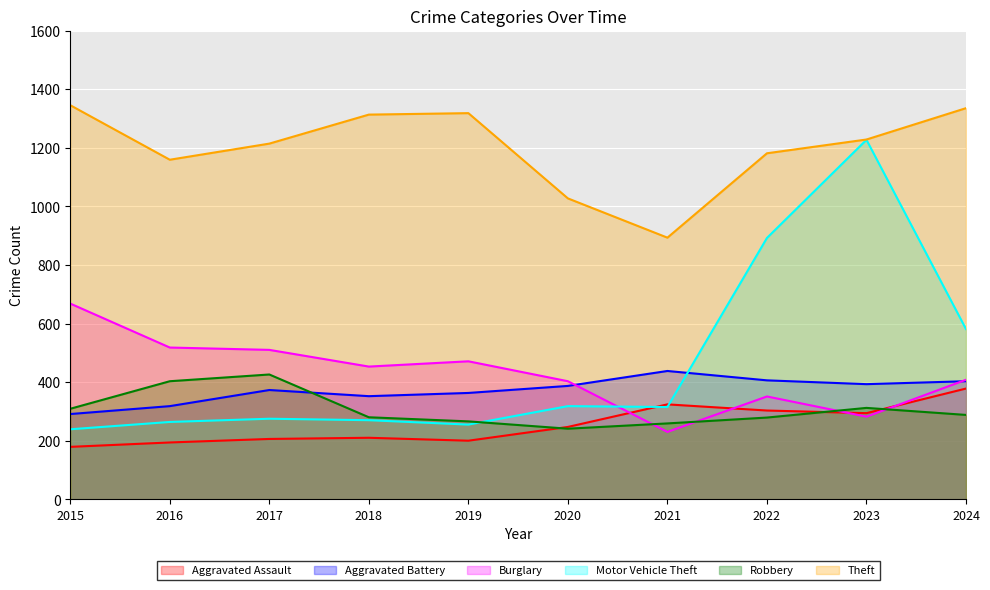

At which category is the sum across all series the highest?

2023